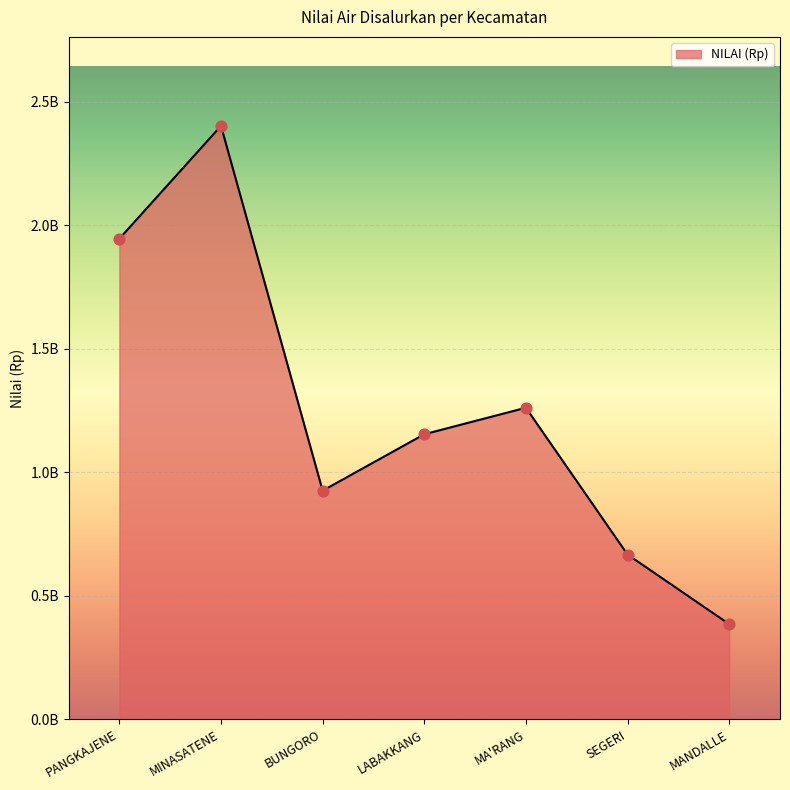

Between SEGERI and LABAKKANG, which is larger?

LABAKKANG